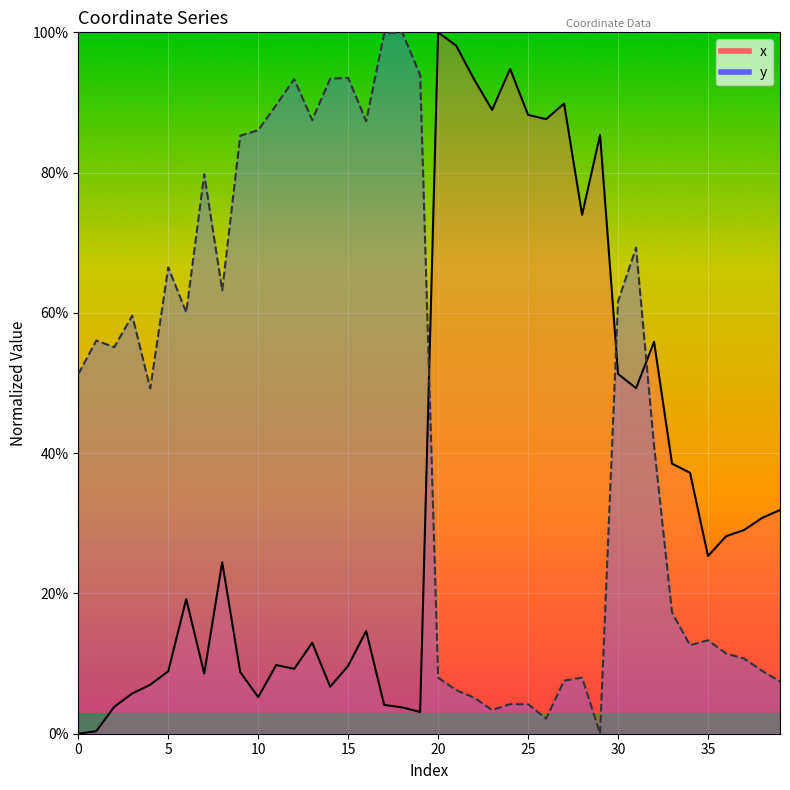

Which series has the largest total across all categories?

y